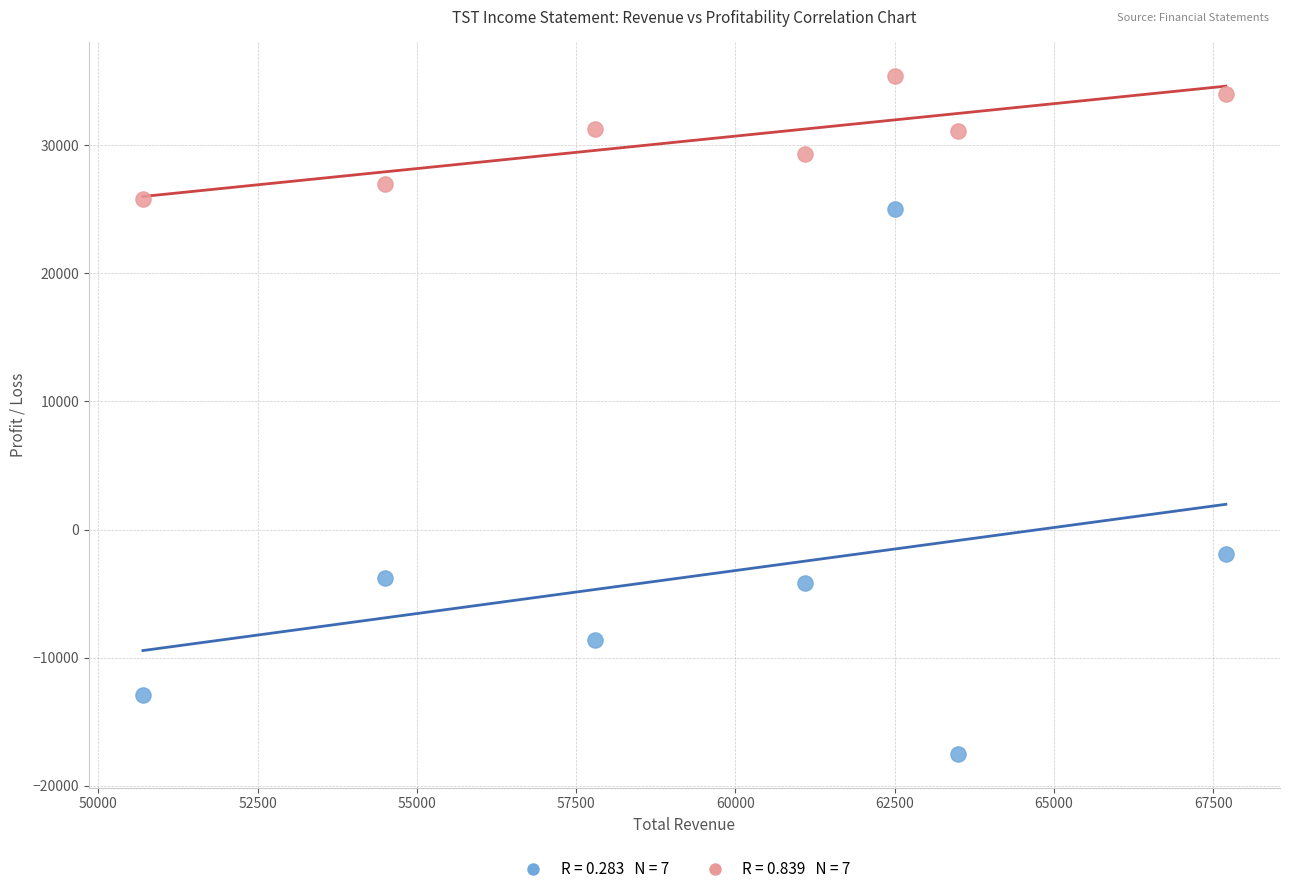

Across all data points, what is the range of X values (max minus min)?

17000